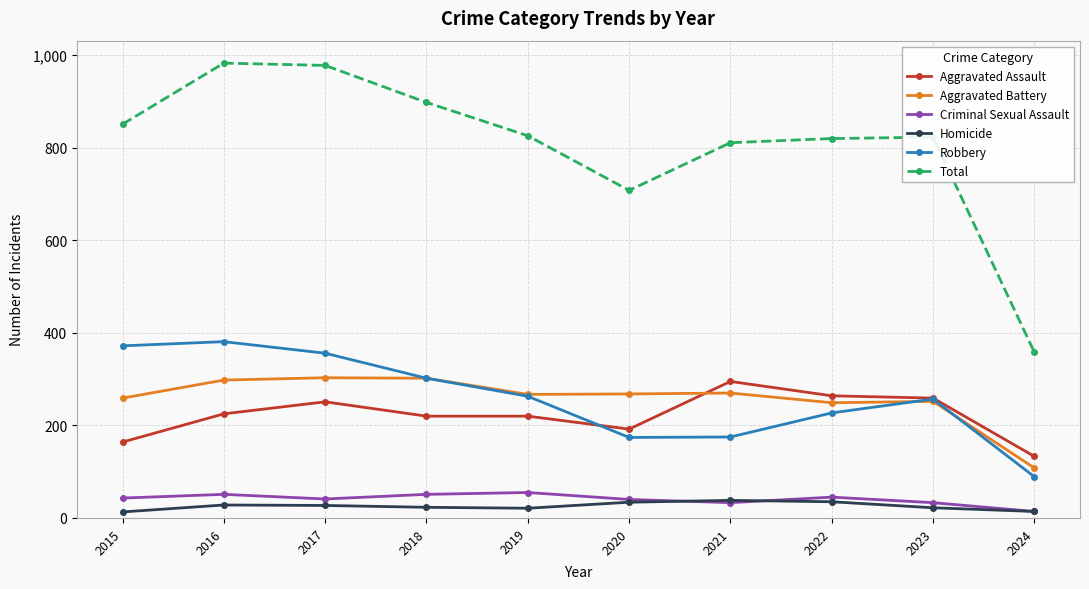

True or false: Aggravated Assault has more than 0 interior local peaks.

True